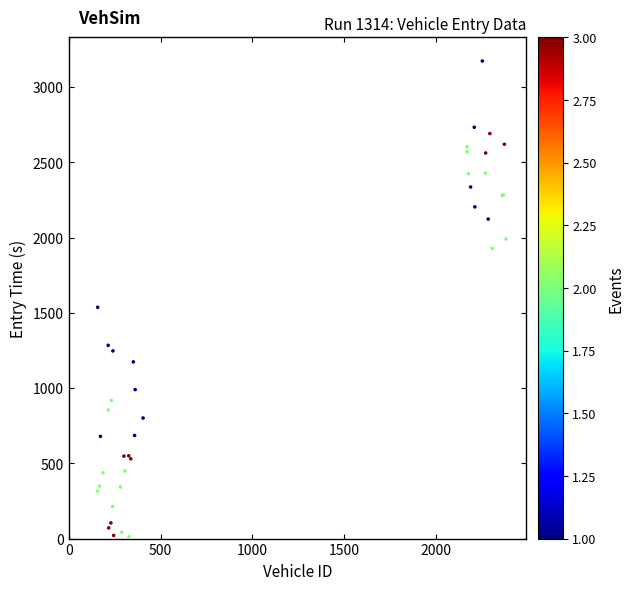

What Y value in the scatter plot is closest to 1592?

1537